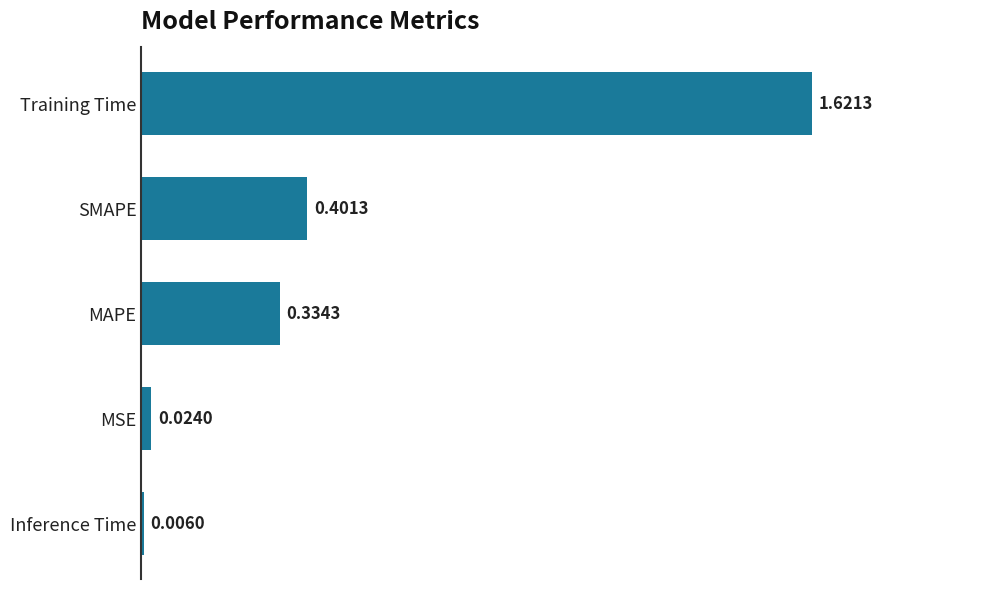

Which has a higher value, MAPE or MSE?

MAPE